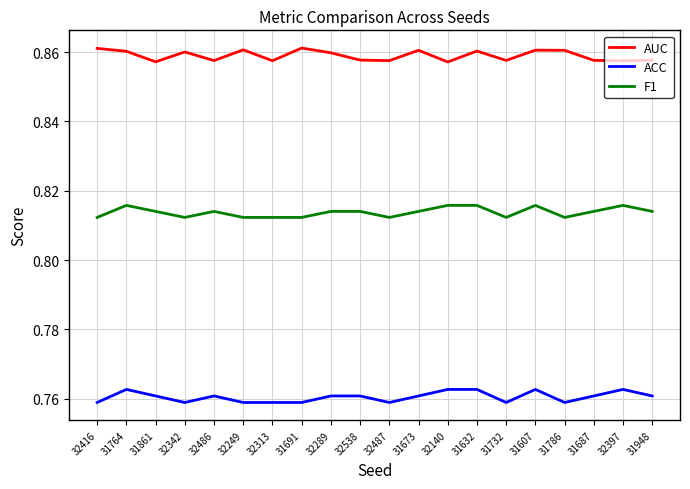

Count the number of data series in this chart.

3